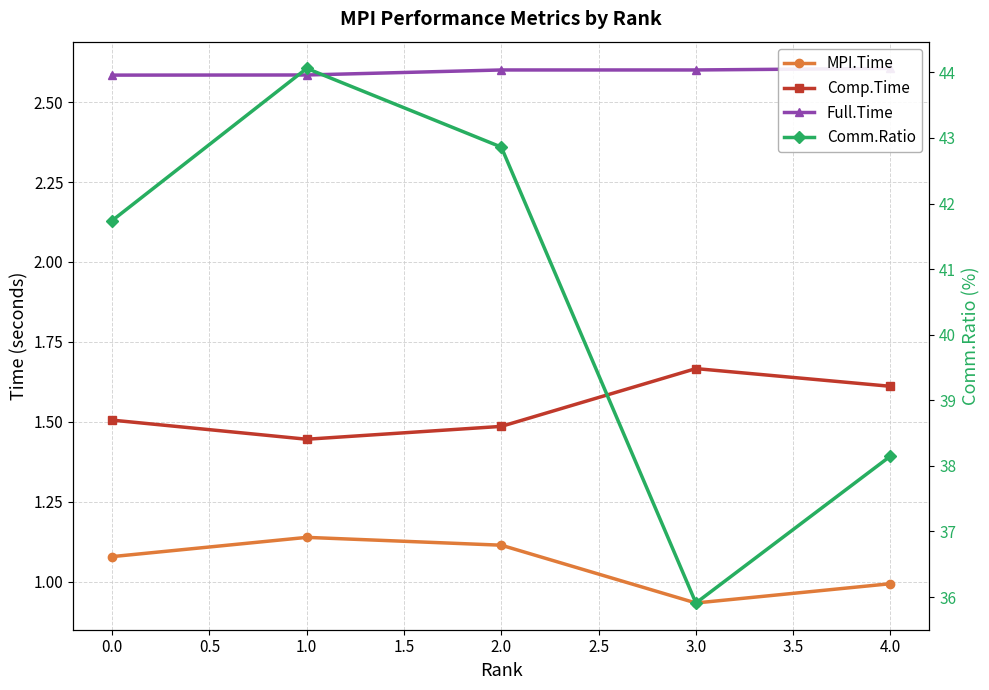

The MPI.Time series shows 1.8 at −0.5. True or false?

False